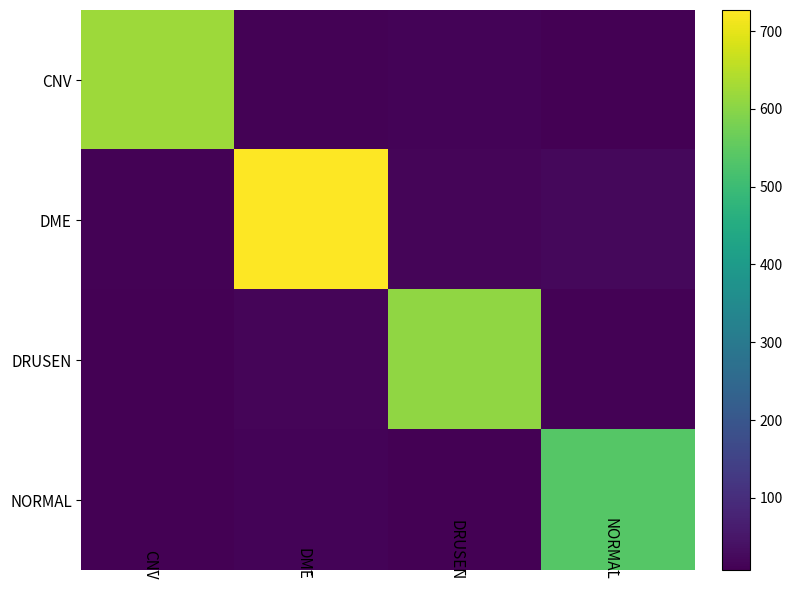

What is the total value across all series at CNV?

649